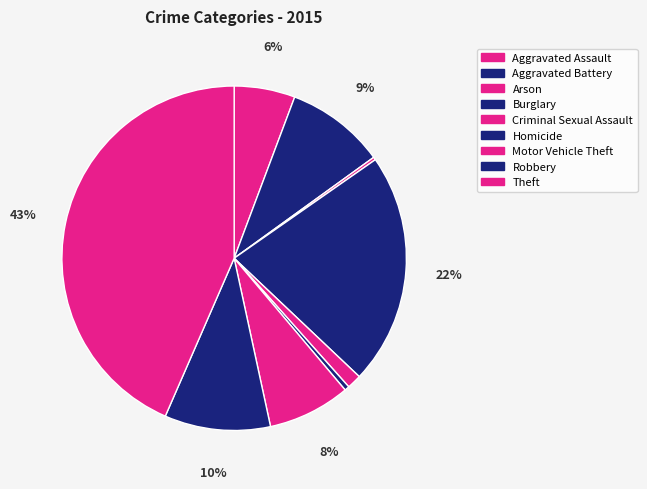

Is there a majority slice in this chart?

No